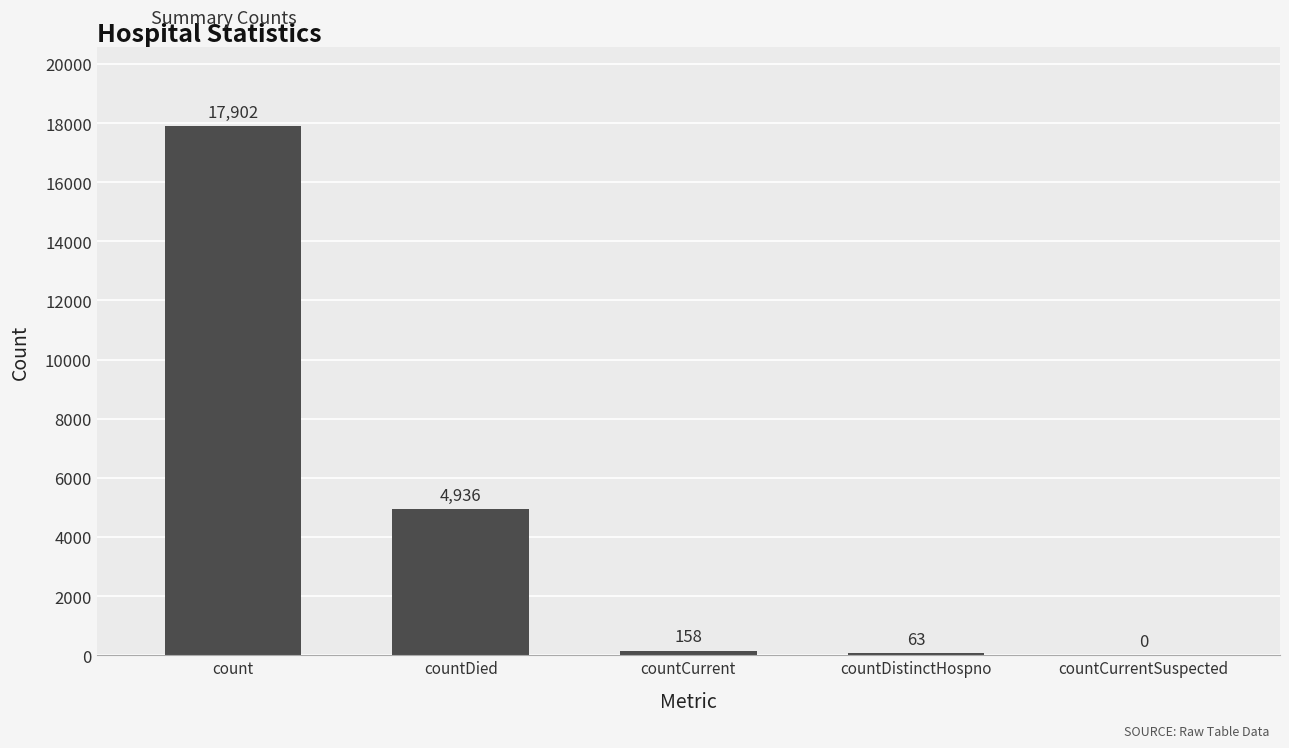

Between countCurrentSuspected and count, which is larger?

count